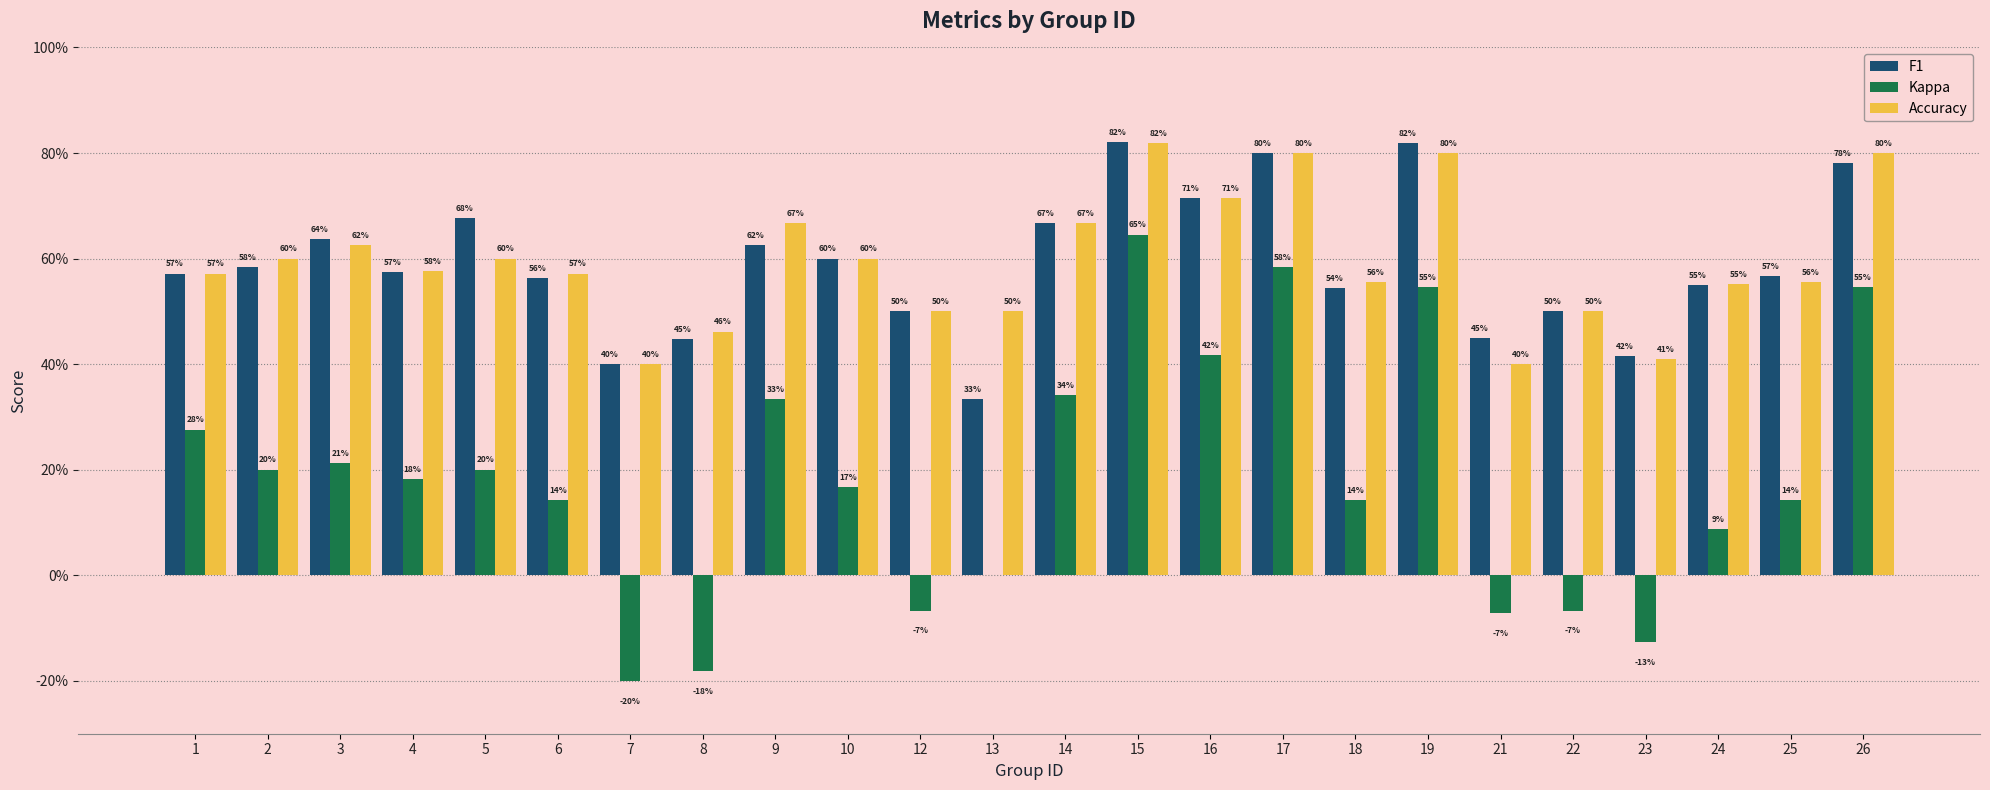

Are the bars horizontal?

No